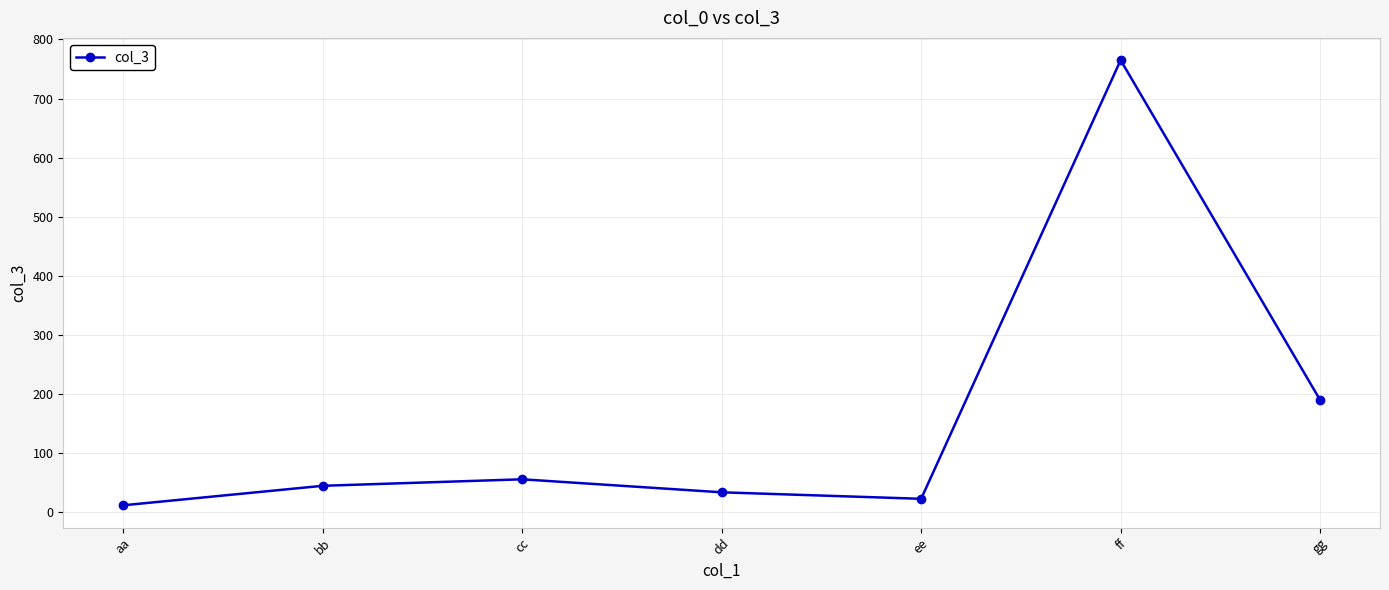

What is the minimum value shown in the chart?

12